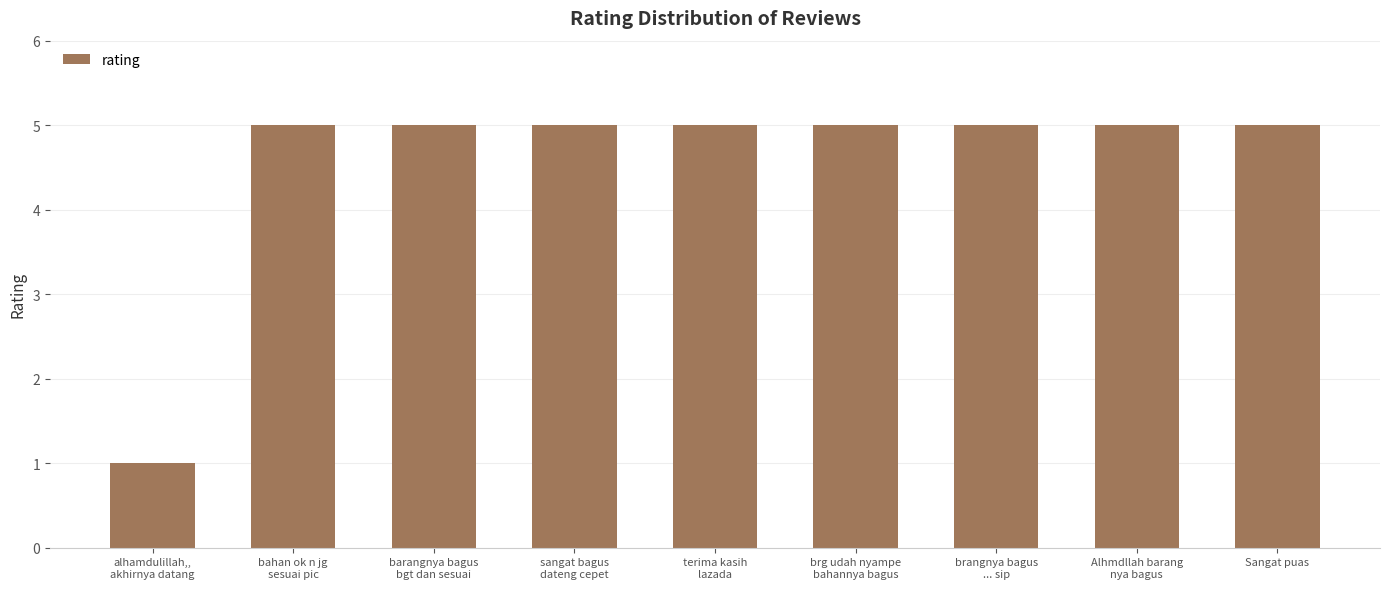

What is the sum of the values at bahan ok n jg
sesuai pic and Alhmdllah barang
nya bagus?

10